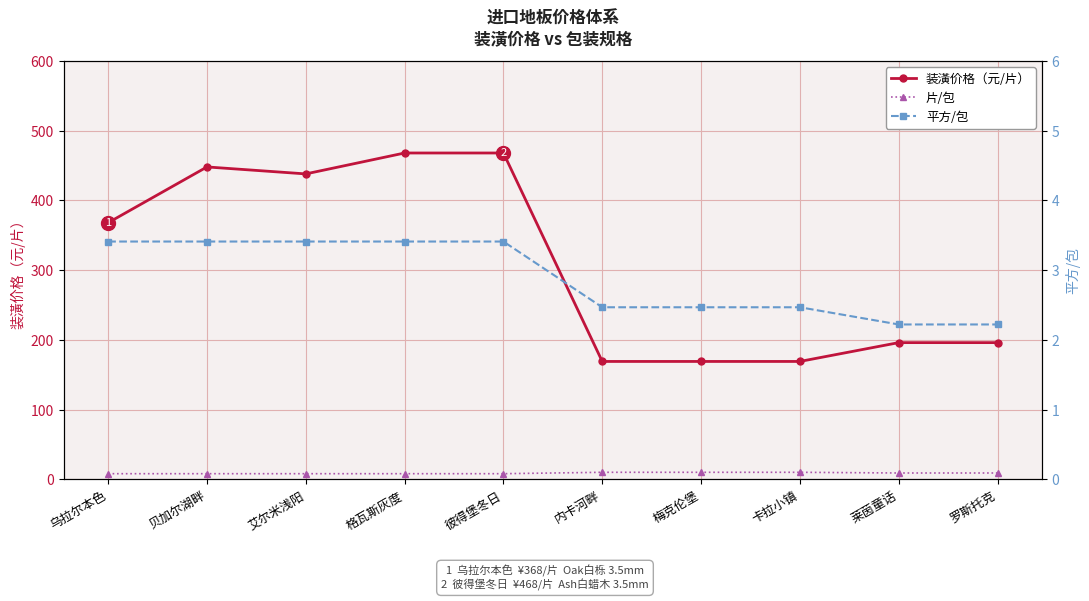

What is the label of the 2nd point from the right?

莱茵童话